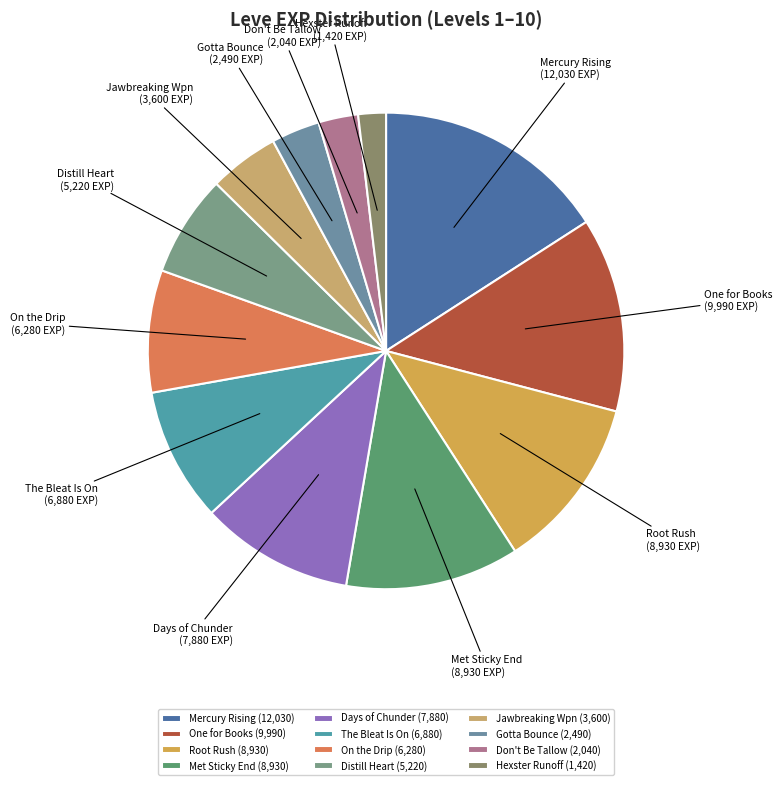

Is there a majority slice in this chart?

No